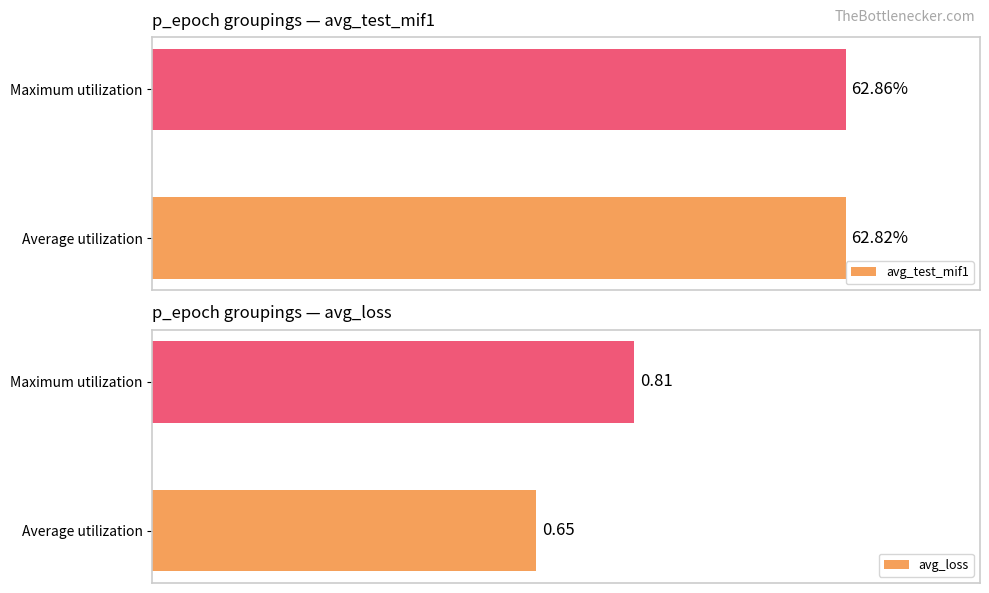

What are all the series names shown in the legend?

avg_test_mif1, avg_loss